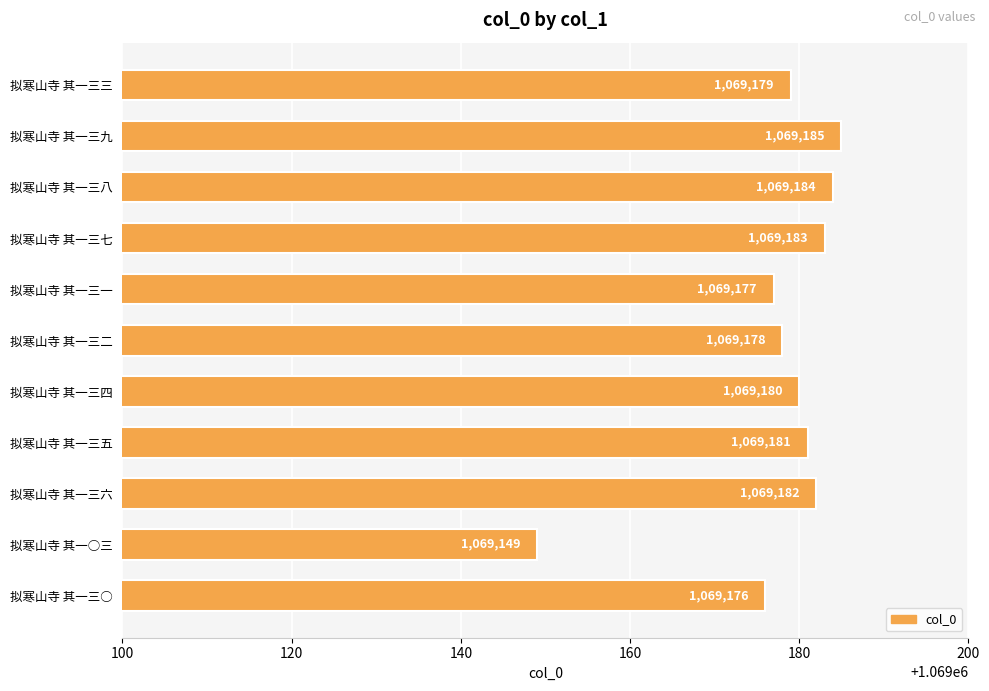

What is the value of the 11th bar from the top?

1069176